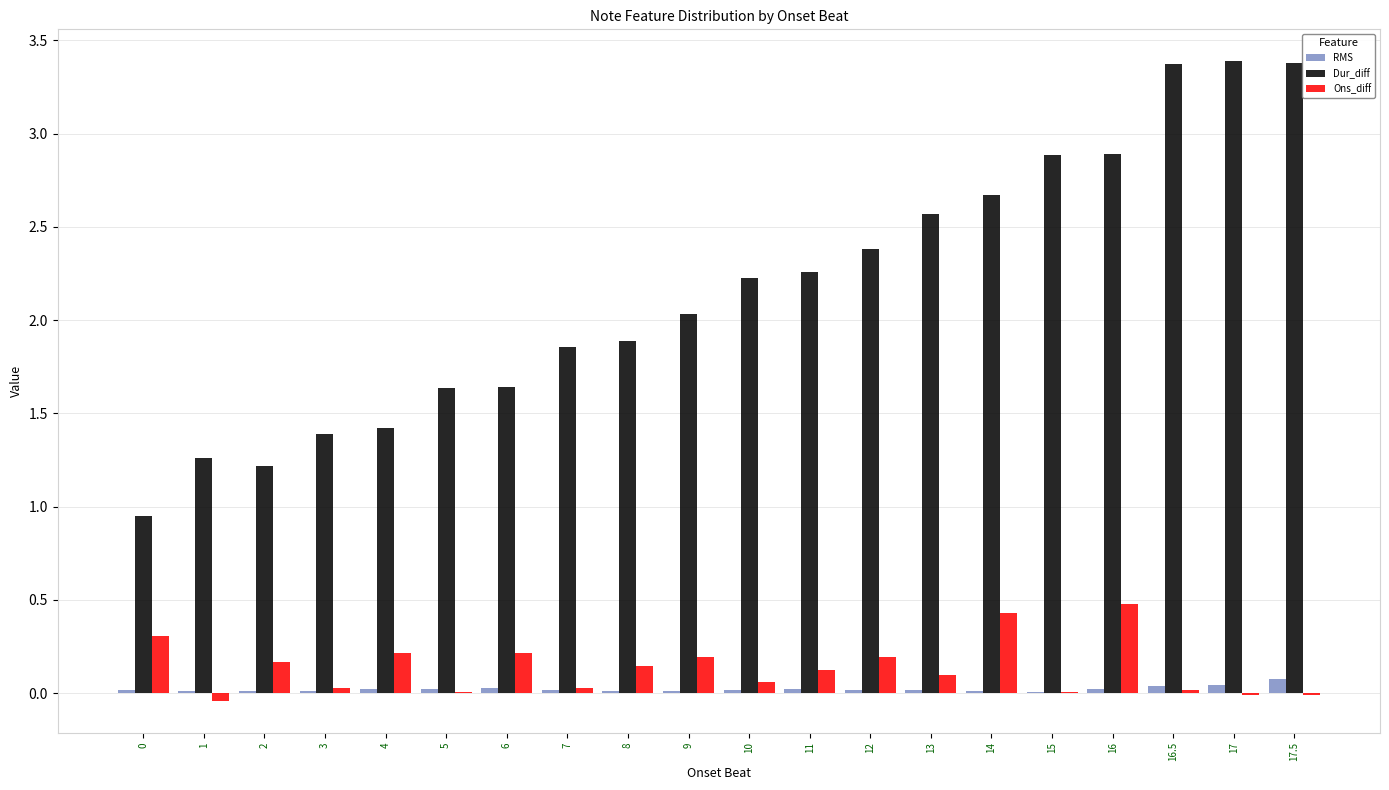

Is the value of Ons_diff at 9 greater than the value of RMS at 5?

Yes